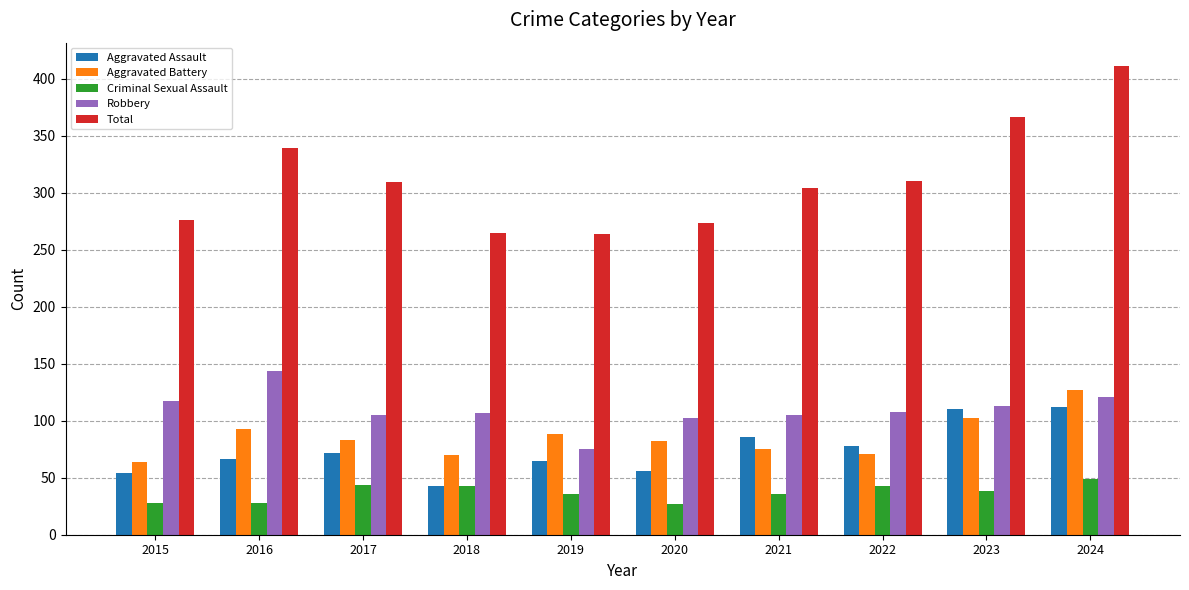

Count the number of data series in this chart.

5